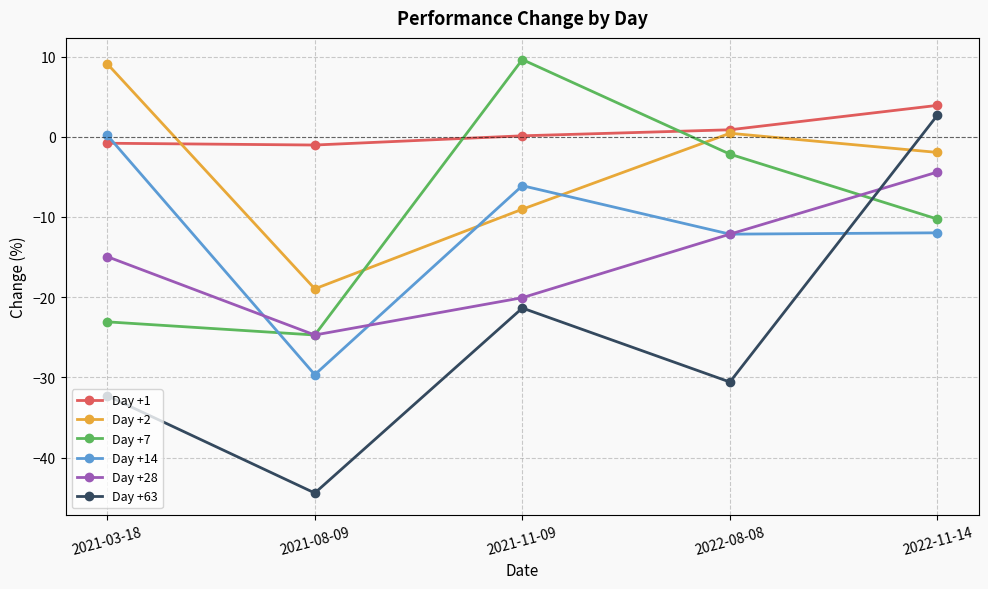

What position from the left is 2021-11-09?

3